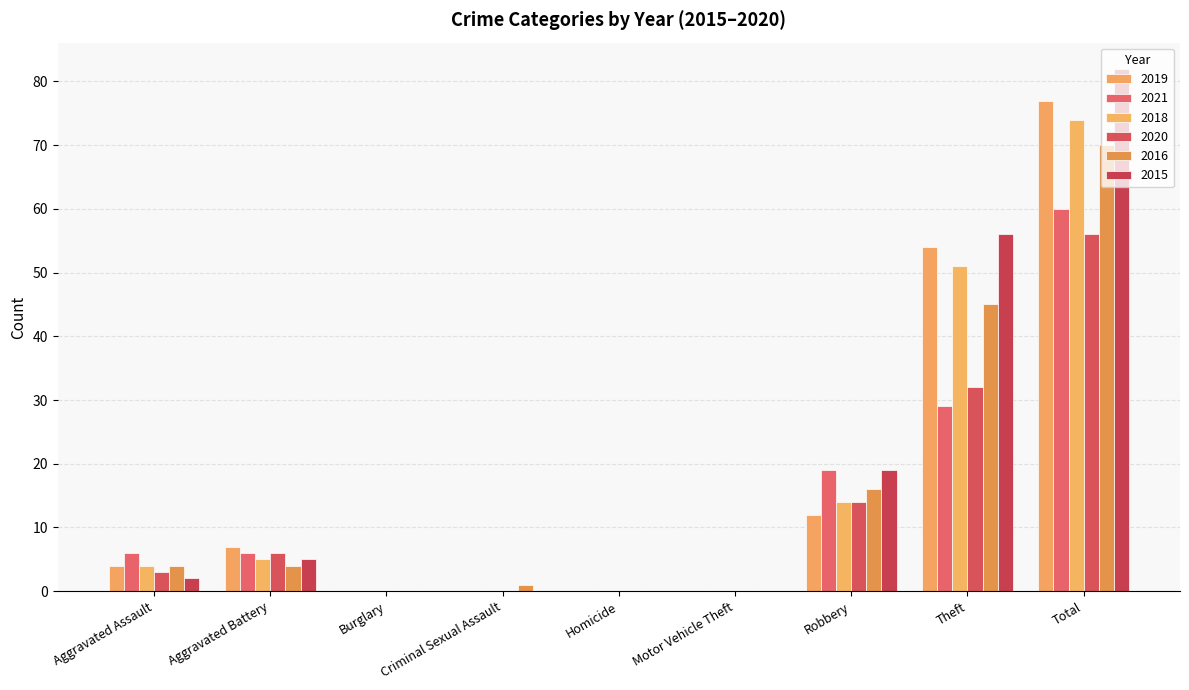

The 2016 series shows 1 at Criminal Sexual Assault. True or false?

True